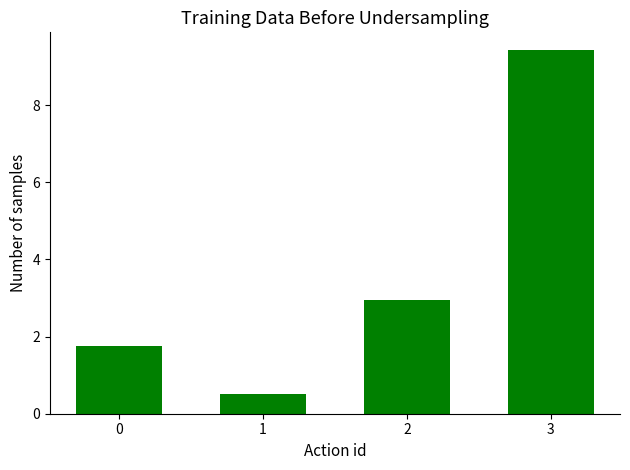

What is the sum of the values at 1 and 2?

3.5